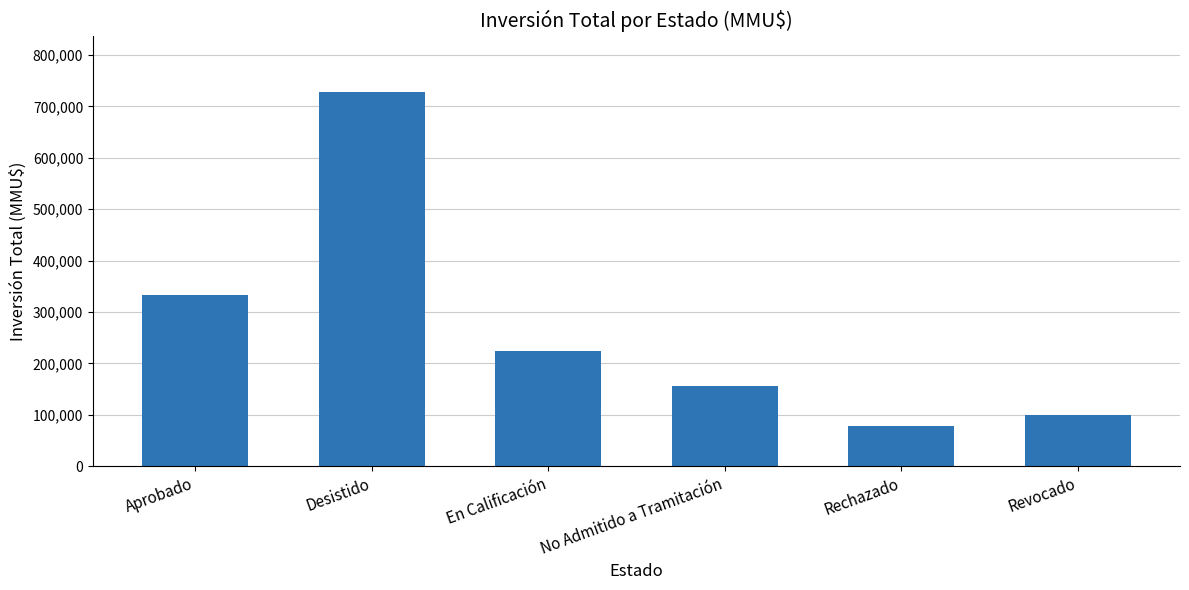

How many bars are there in total?

6